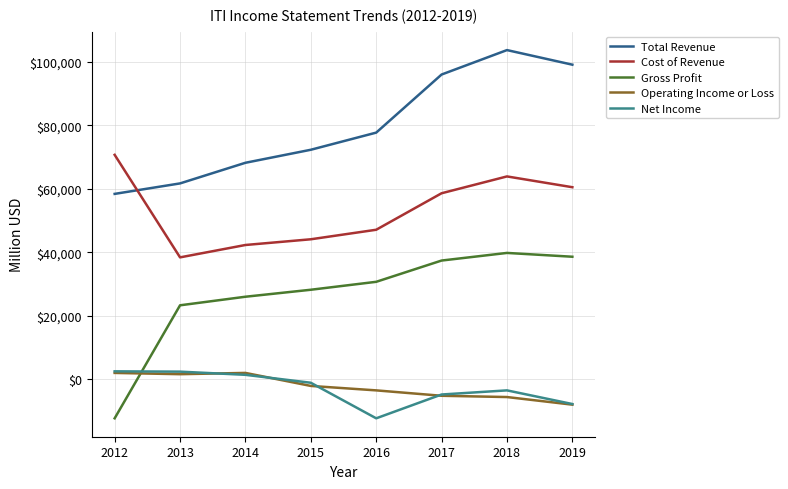

True or false: Gross Profit and Net Income intersect in this chart.

True